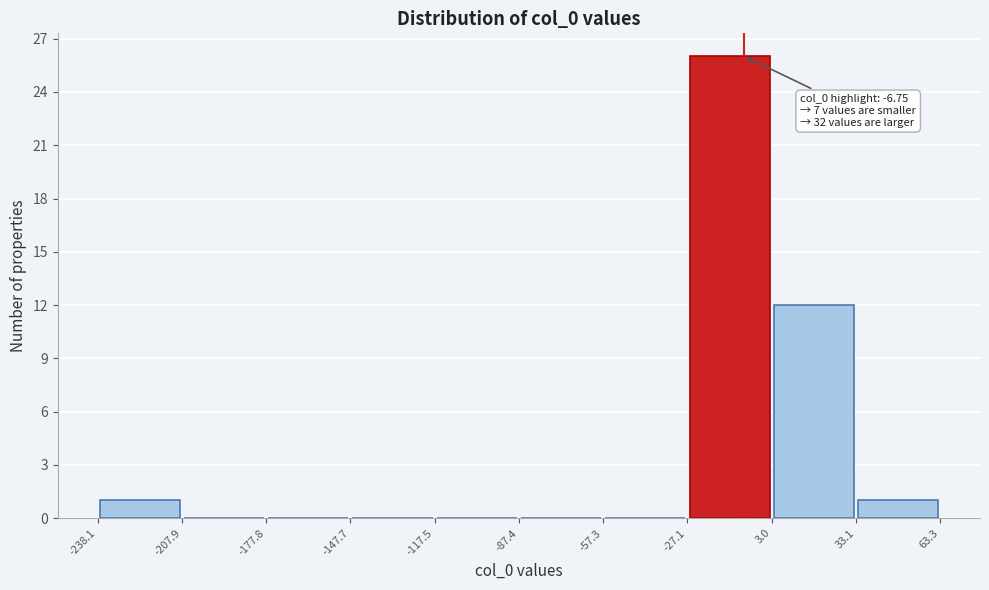

Over which range of the x-axis is the bar tallest?

-27.1 to 3.0